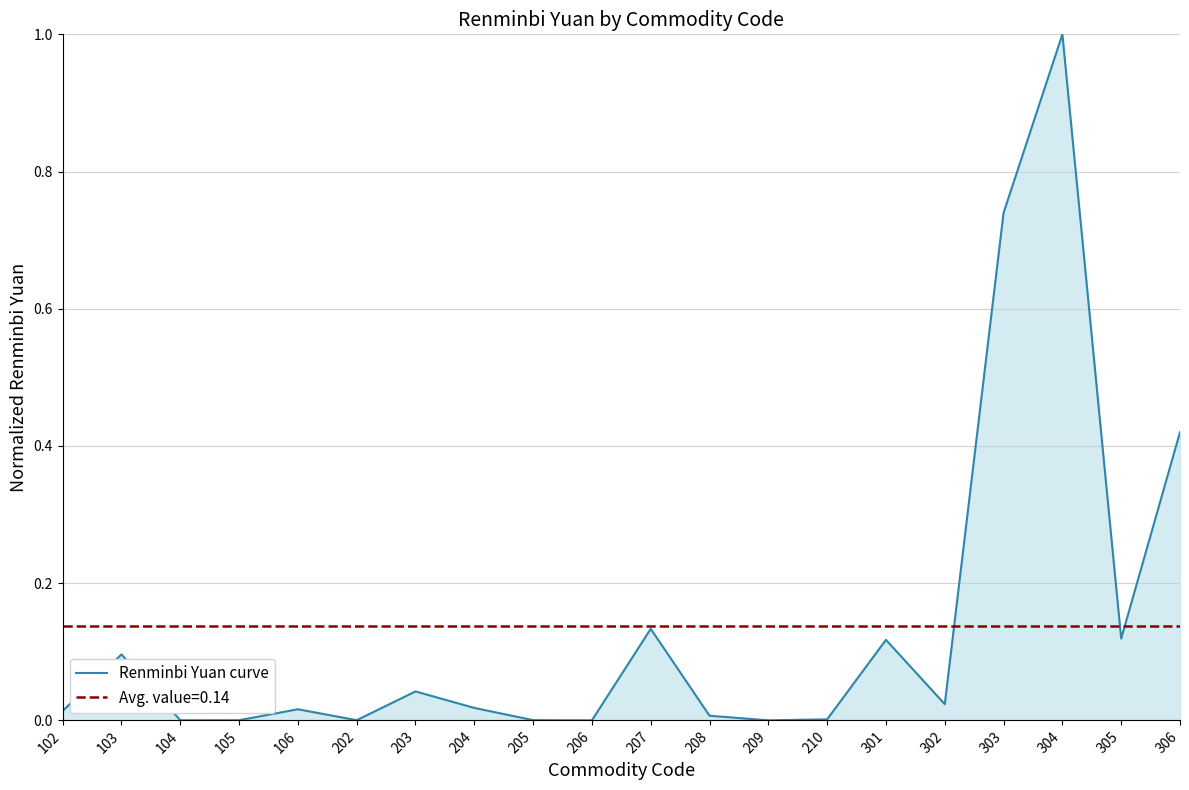

List the labels in order of value, largest first.

304, 303, 306, 207, 305, 301, 103, 203, 302, 204, 106, 102, 208, 210, 205, 202, 105, 104, 206, 209